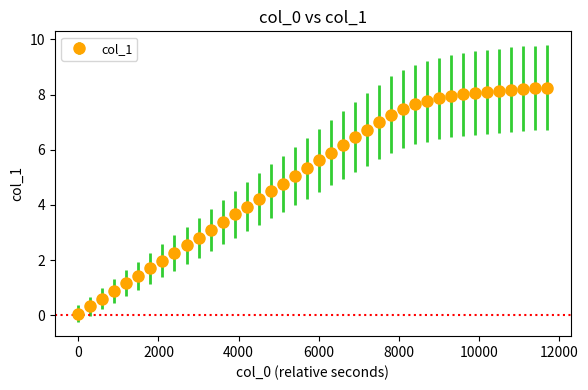

What is the value of the 18th point from the left?

4.8